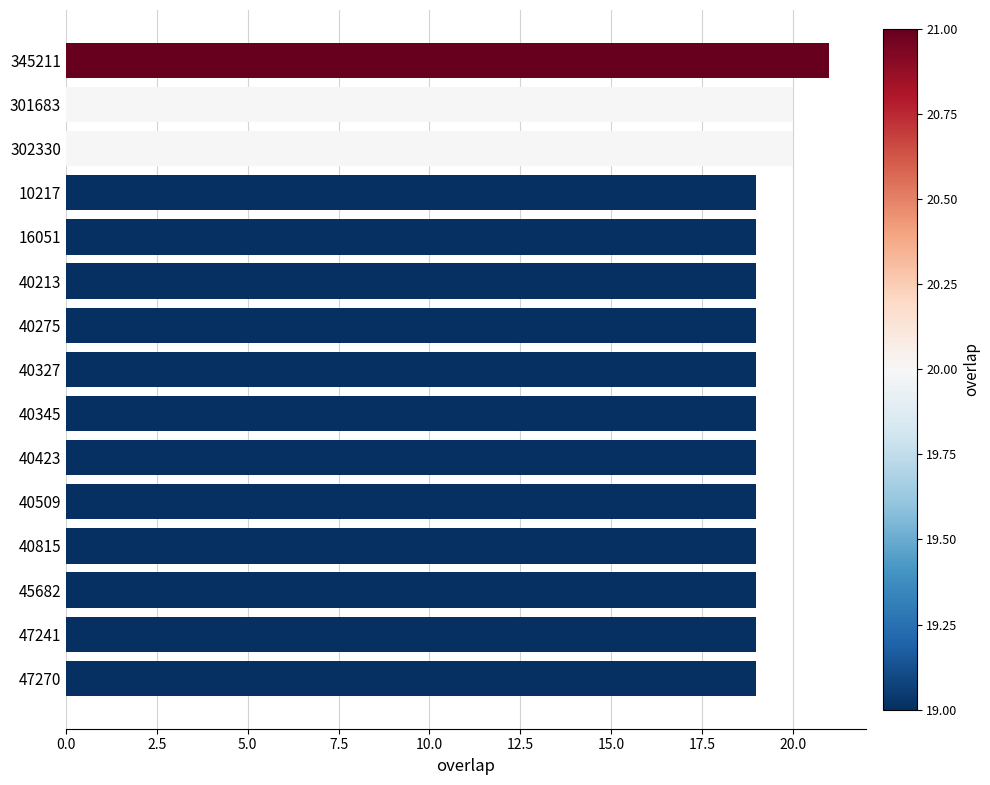

What is the label of the 2nd bar from the top?

301683